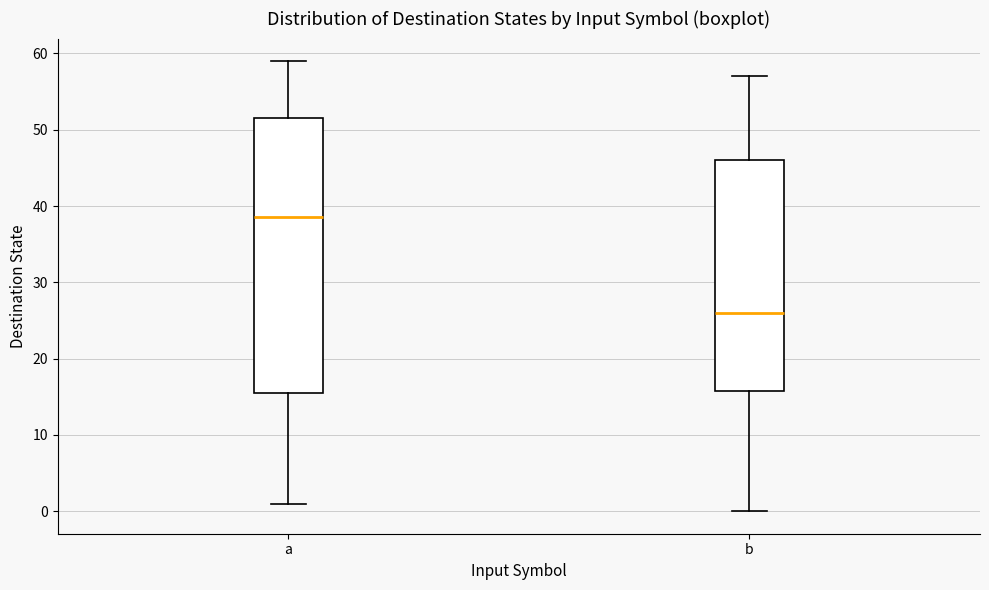

Reading left to right, transcribe this box plot: for each box, give where its median line is, the range the box spans, and where its two whiskers end, as read against the y-axis. The values are not printed on the chart, so give them approximately, as read against the axis.

a: median 39, box 16 to 52, whiskers 1 to 59
b: median 26, box 16 to 46, whiskers 0 to 57